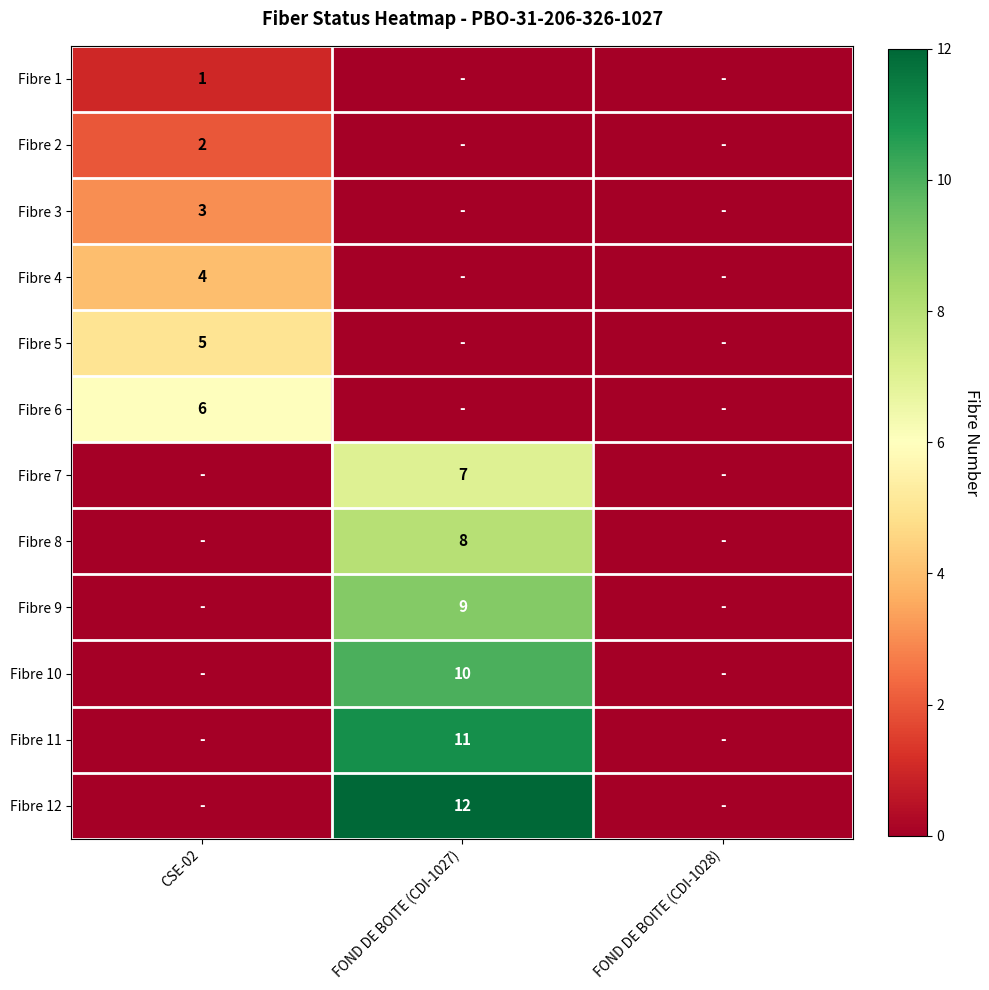

The Fibre 7 series shows 2 at FOND DE BOITE (CDI-1027). True or false?

False